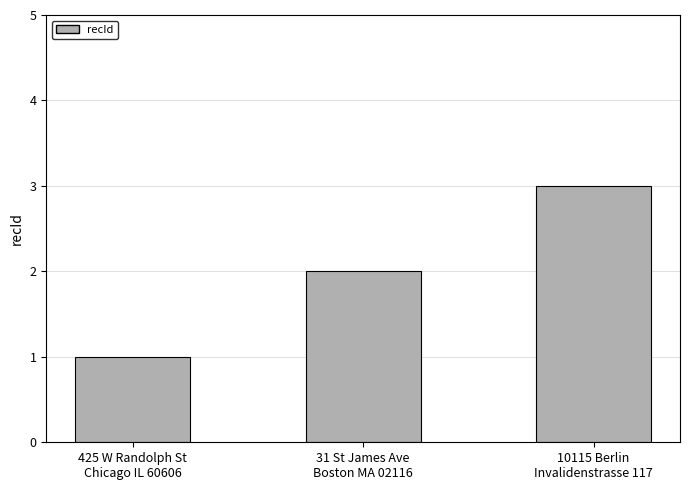

What is the sum of all values?

6